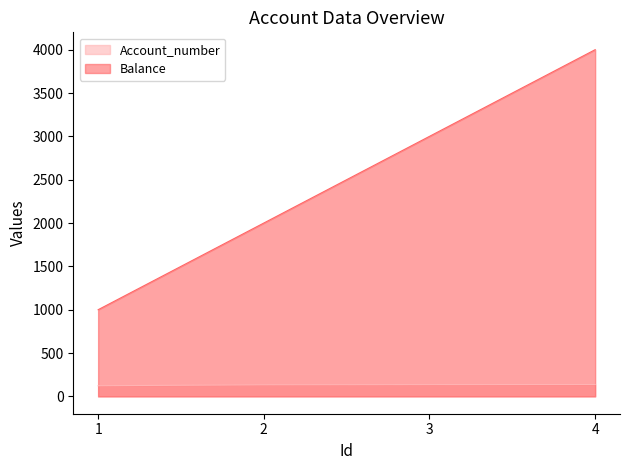

How many lines are shown in the chart?

2